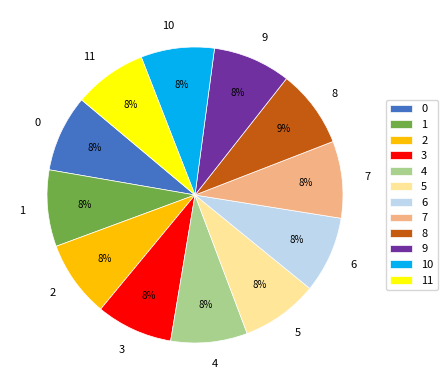

Count the number of slices in the pie.

12